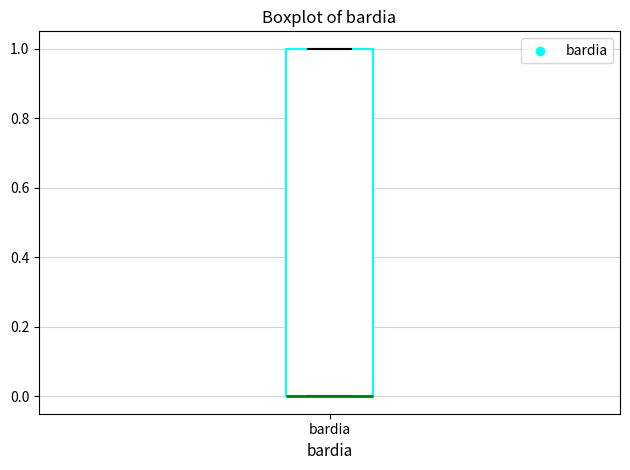

Transcribe this box plot: give where the median line is, the range the box spans, and where the two whiskers end, as read against the y-axis. The values are not printed on the chart, so give them approximately, as read against the axis.

median 0 (drawn on the box's lower edge), box 0 to 1, whiskers 0 to 1